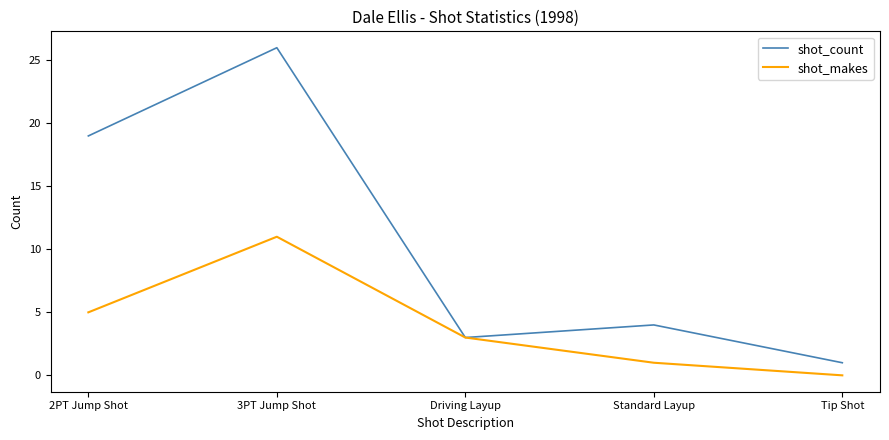

At which category does the chart reach its peak across all series?

3PT Jump Shot